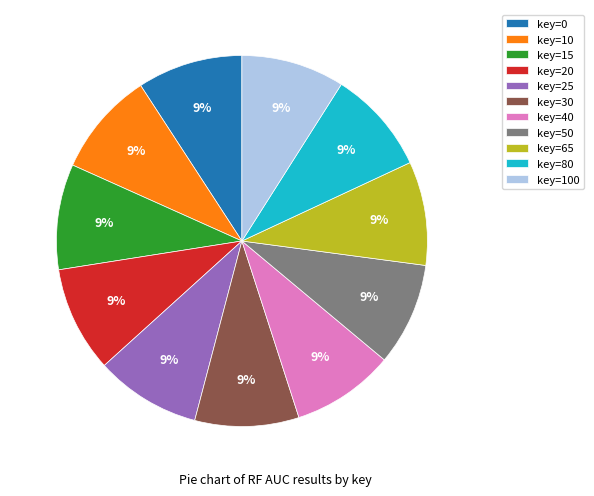

Is the sum of key=20 and key=10 greater than half?

No